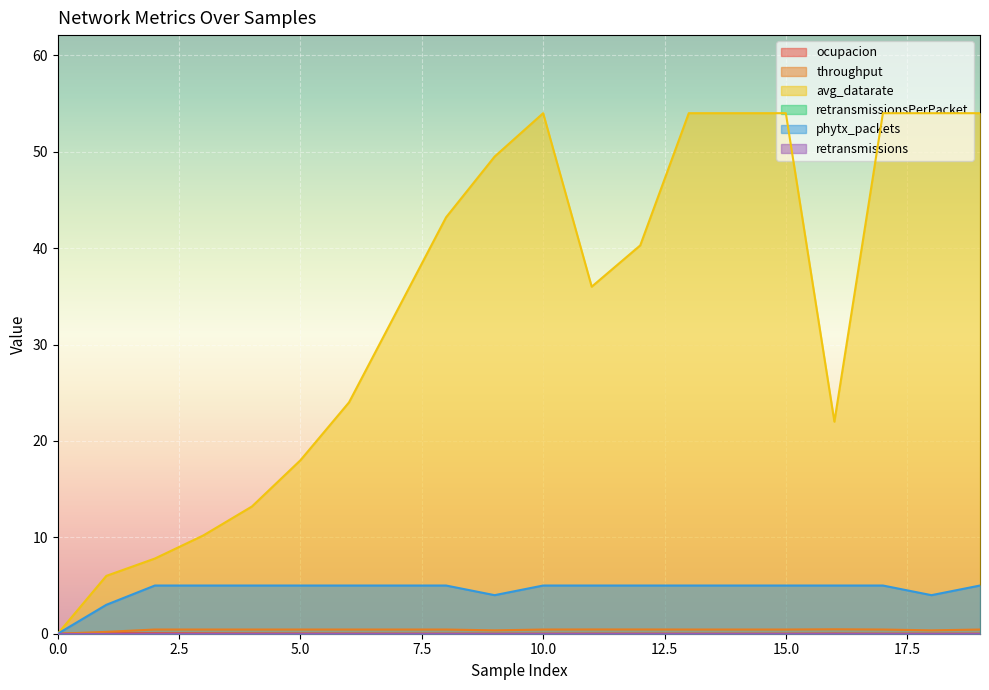

The avg_datarate series shows 32.9 at 9. True or false?

False